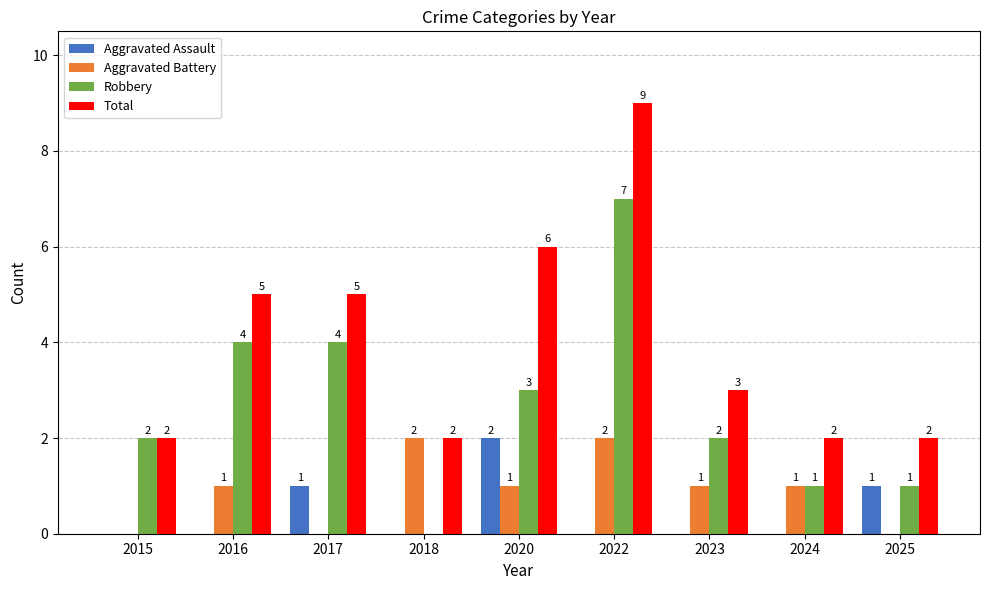

Which series has the largest total across all categories?

Total